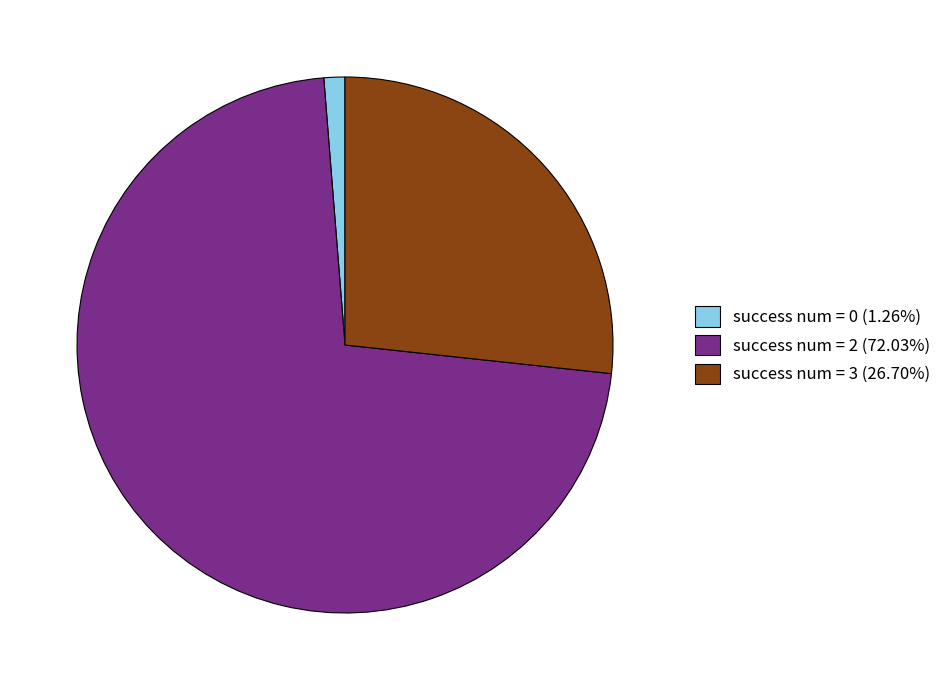

How many segments does this pie chart have?

3